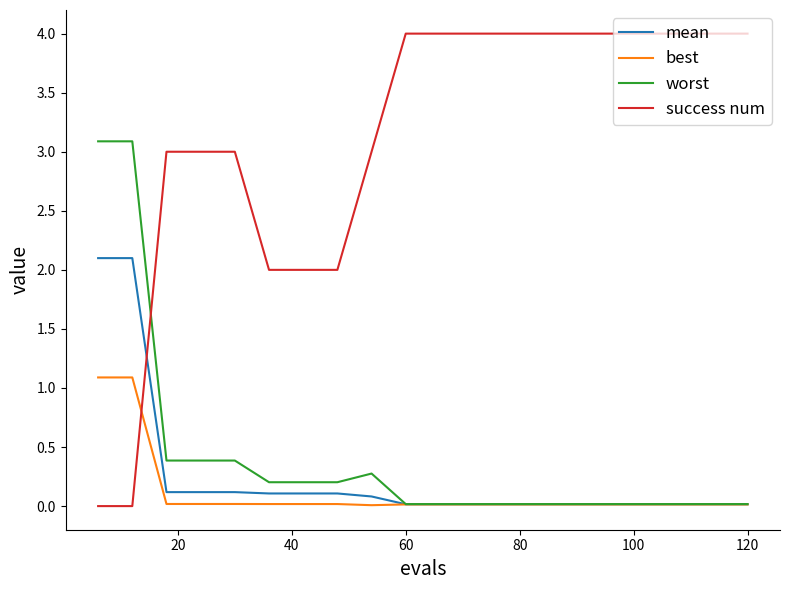

Which series has the widest spread of values?

success num